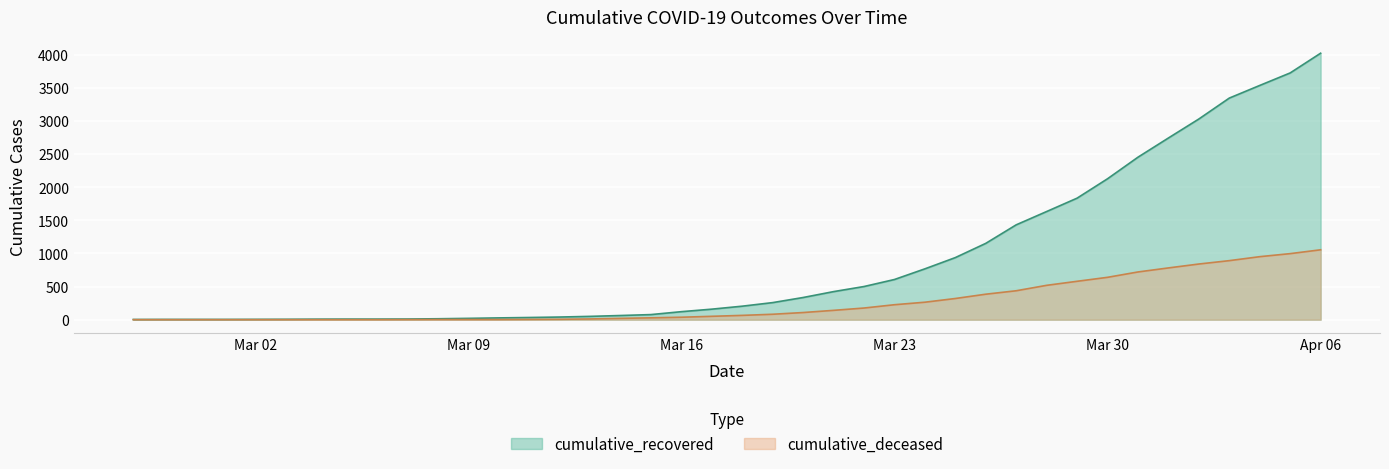

What is the maximum value for cumulative_deceased?

1056